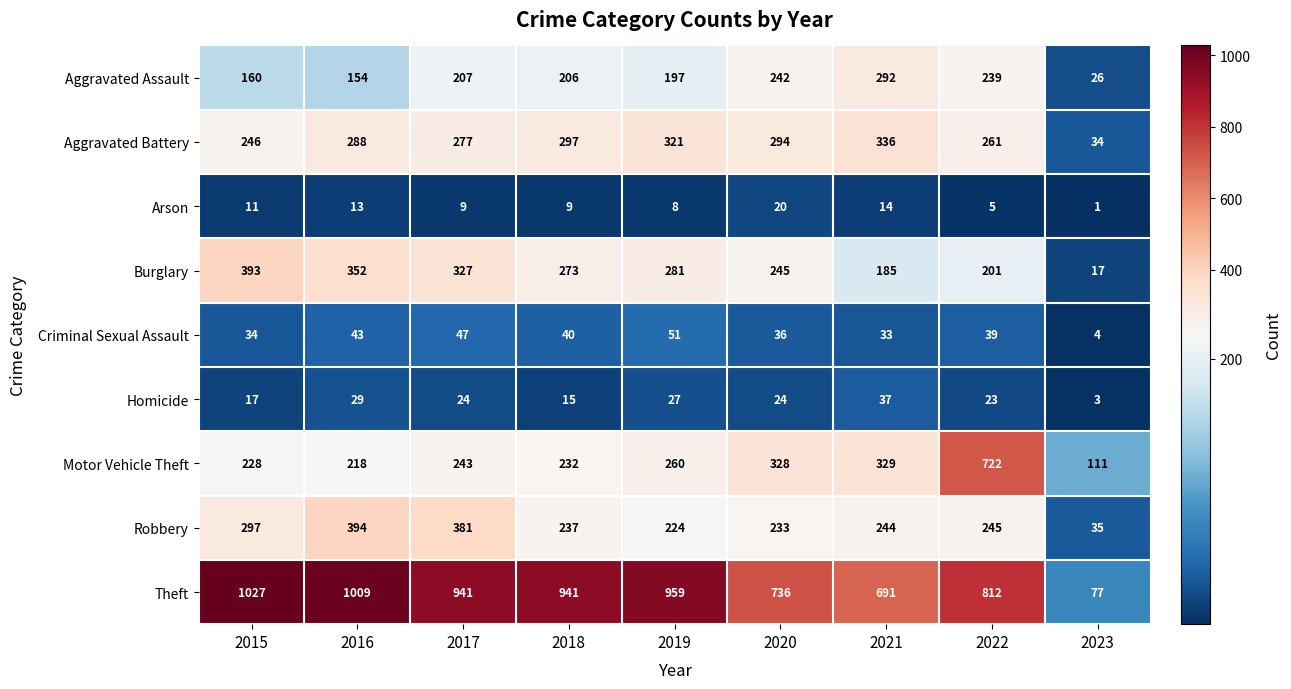

What is the difference between the Theft values at 2017 and 2015?

86